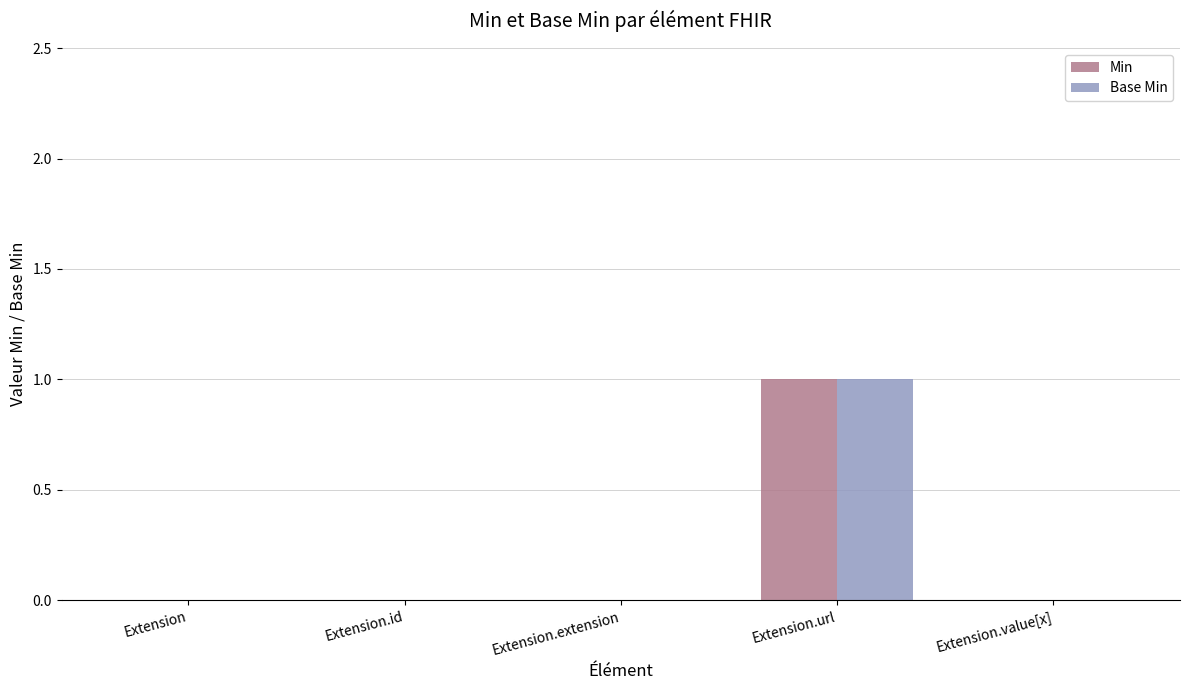

The Base Min series shows 0 at Extension. True or false?

True